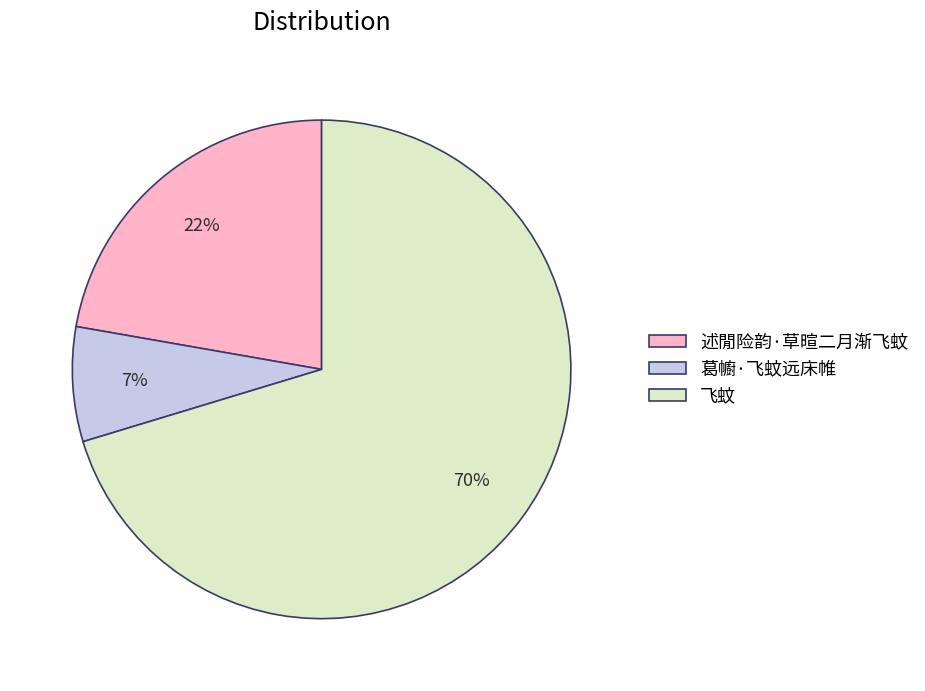

Do 葛幮·飞蚊远床帷 and 述閒险韵·草暄二月渐飞蚊 together represent more than half of the pie?

No